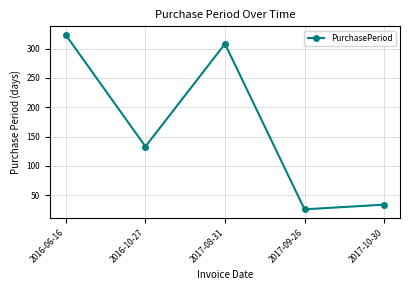

What is the ratio of the value at 2016-06-16 to the value at 2016-10-27?

2.4